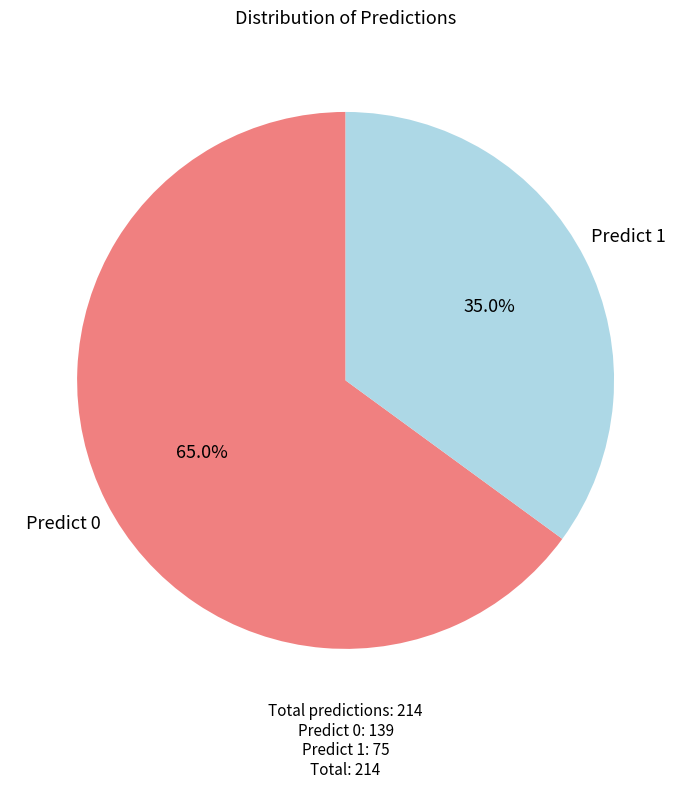

What is the ratio of the value at Predict 0 to the value at Predict 1?

1.9